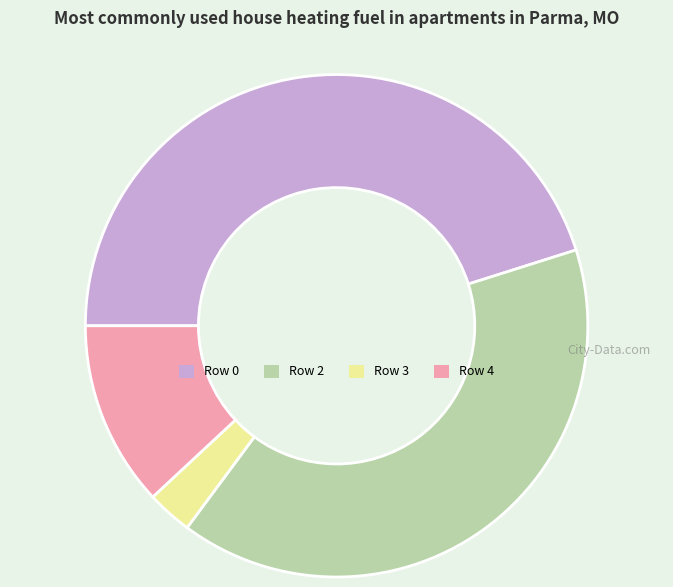

Is there any slice that represents more than half of the pie?

No